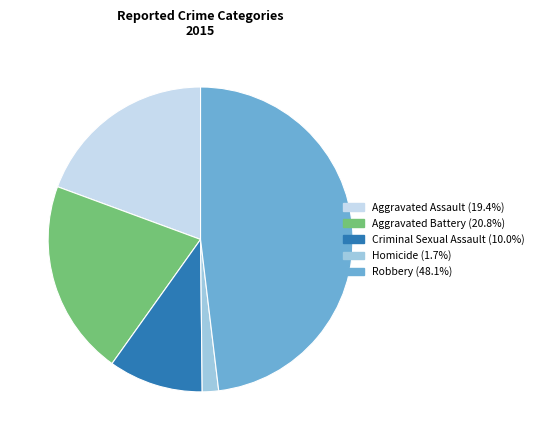

Is it true that Aggravated Assault is 19% of the pie?

True